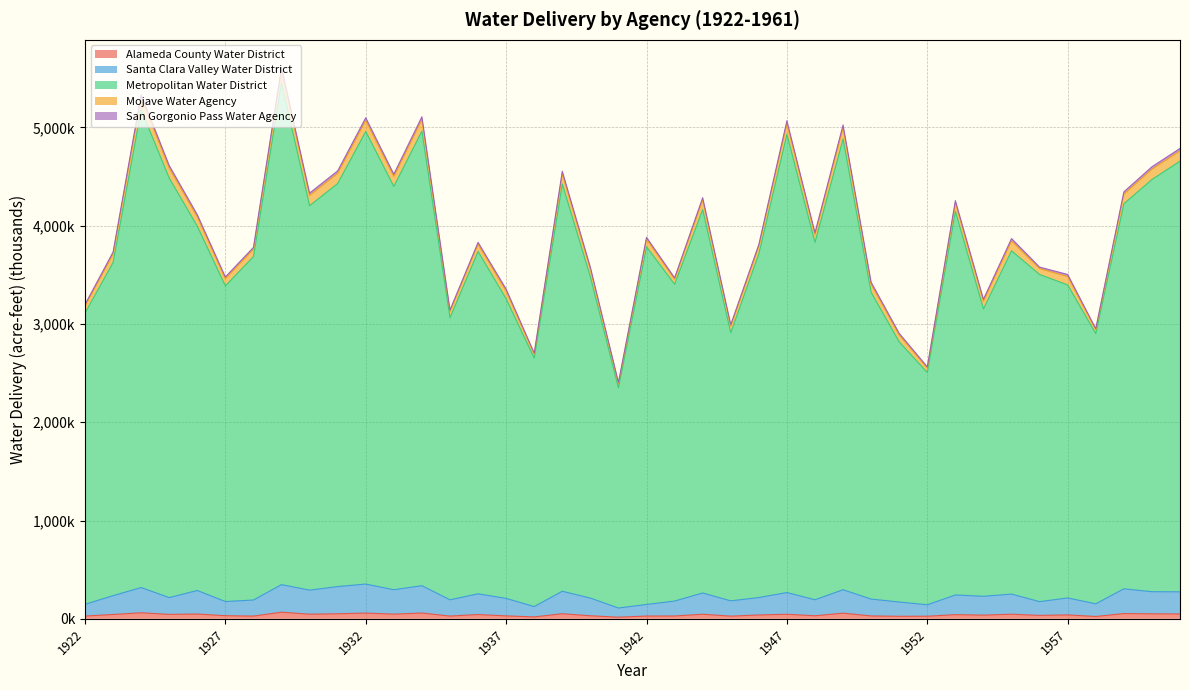

Does the chart have visible grid lines?

Yes